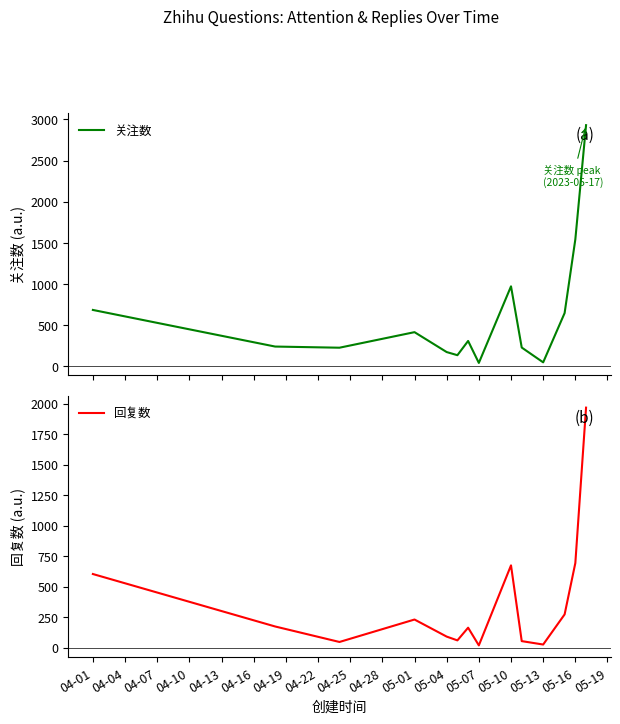

At which label is 回复数 closest to 992?

05-16